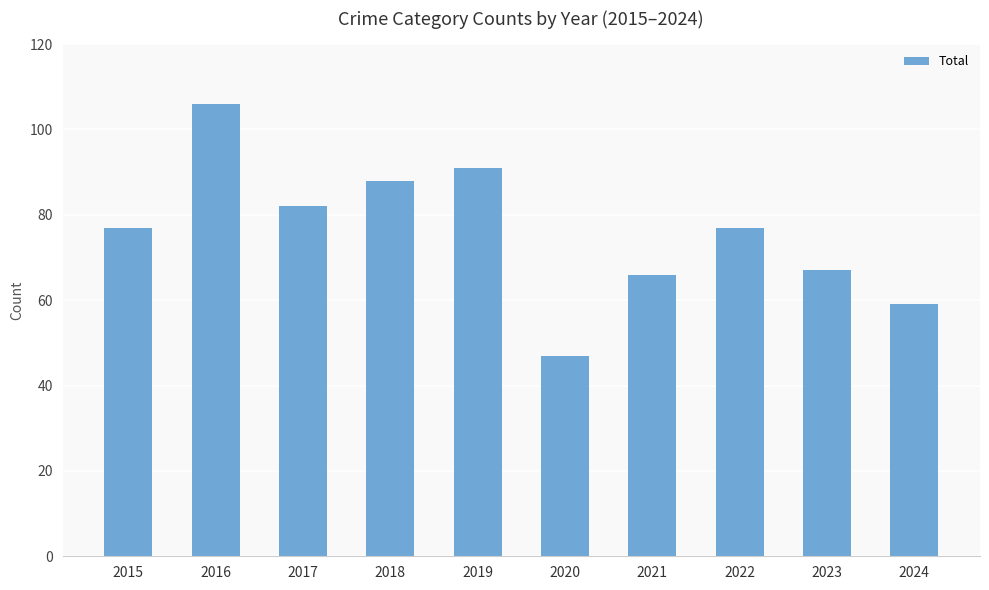

Between 2017 and 2020, which is larger?

2017